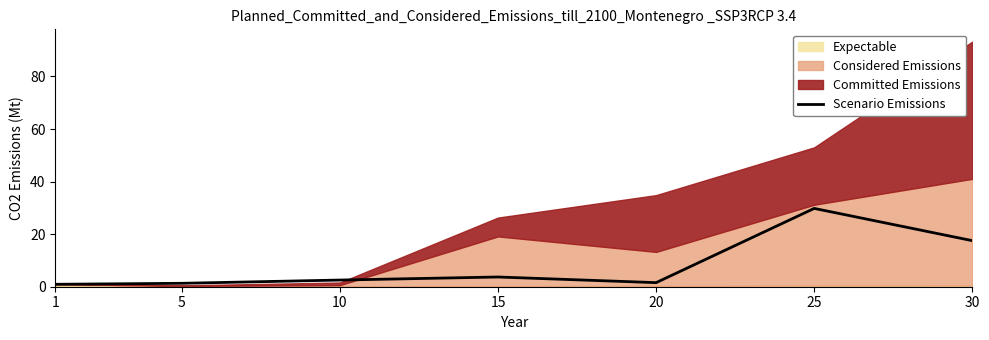

What is the maximum value for Scenario Emissions?

29.8